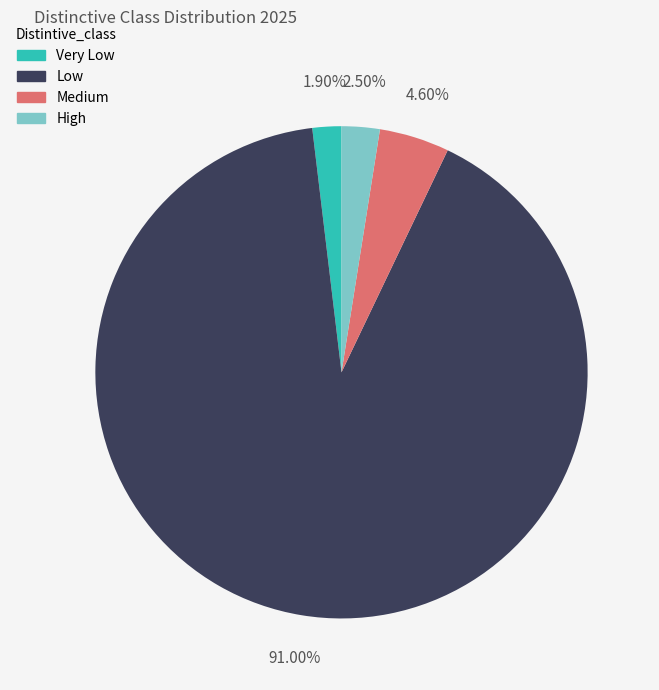

Does any single category account for the majority?

Yes